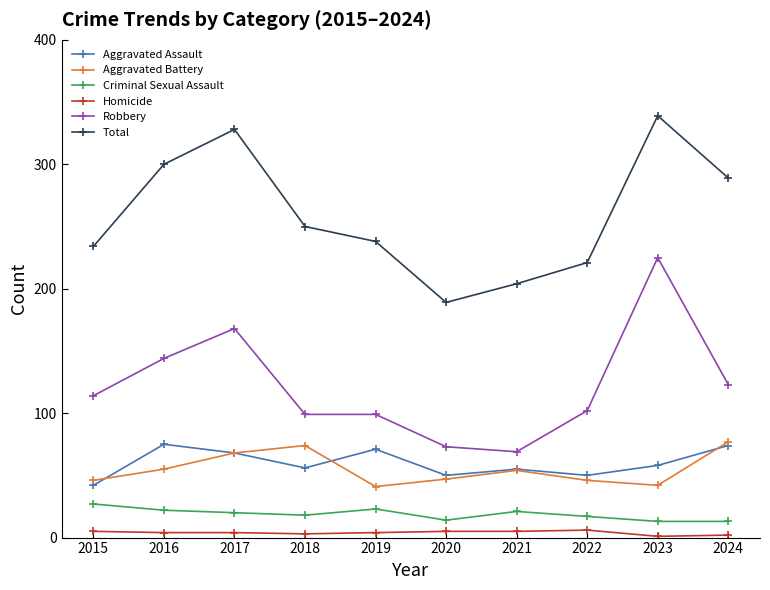

What is the total value across all series at 2021?

408